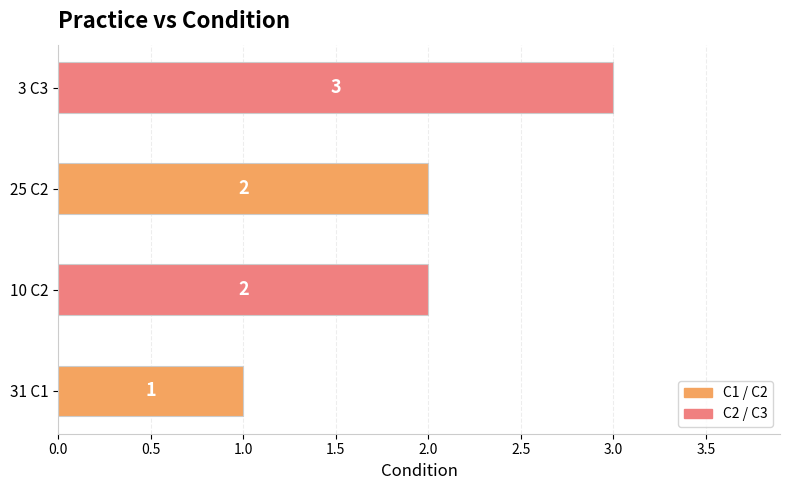

What is the change in value from 25 C2 to 3 C3?

+1